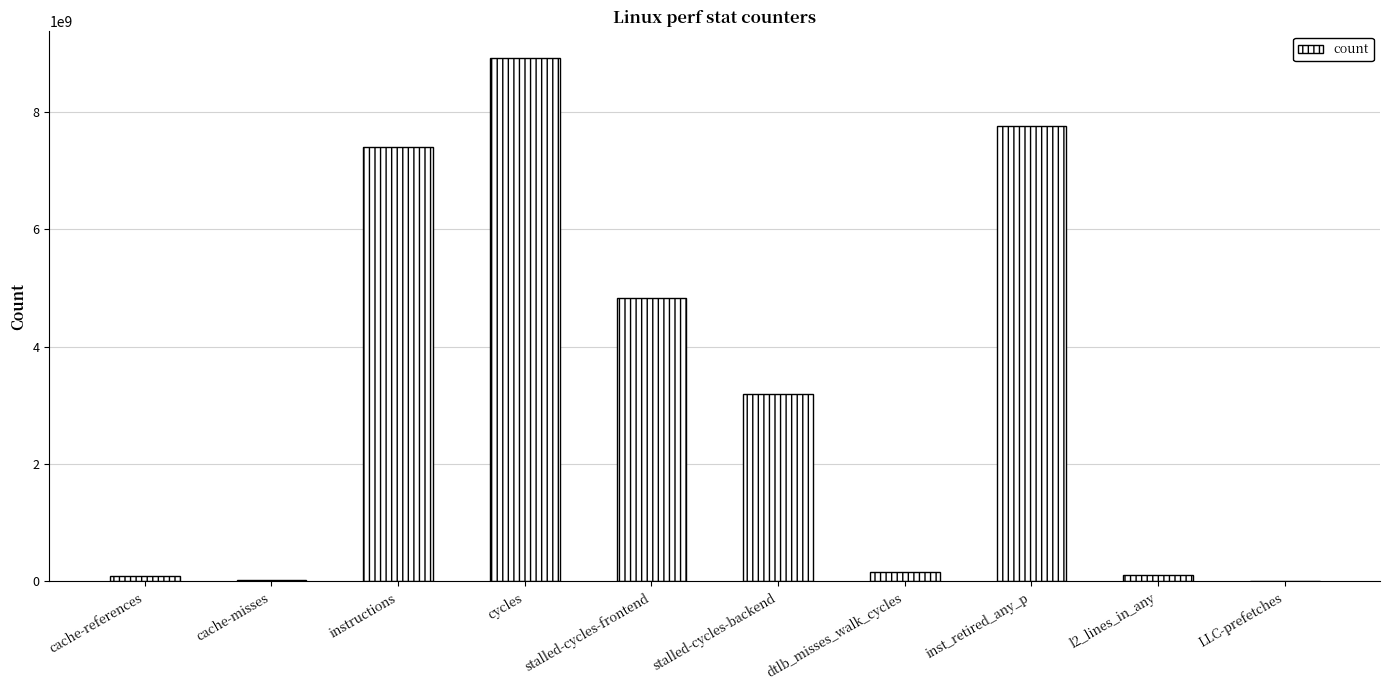

Are the bars grouped side by side (vs. stacked)?

No